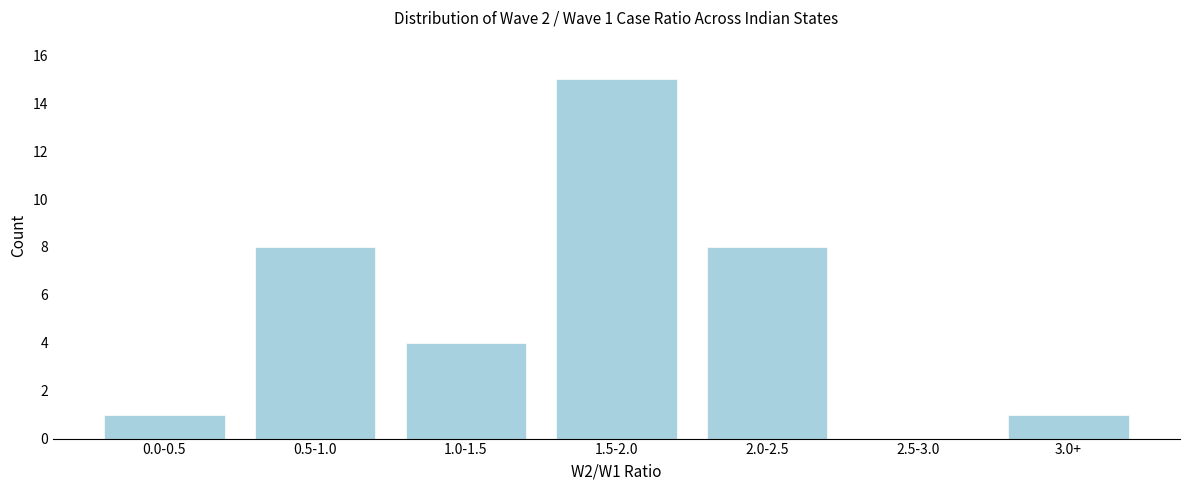

Reading left to right, what are all the values shown in this chart?

0.0-0.5=1	0.5-1.0=8	1.0-1.5=4	1.5-2.0=15	2.0-2.5=8	2.5-3.0=0	3.0+=1